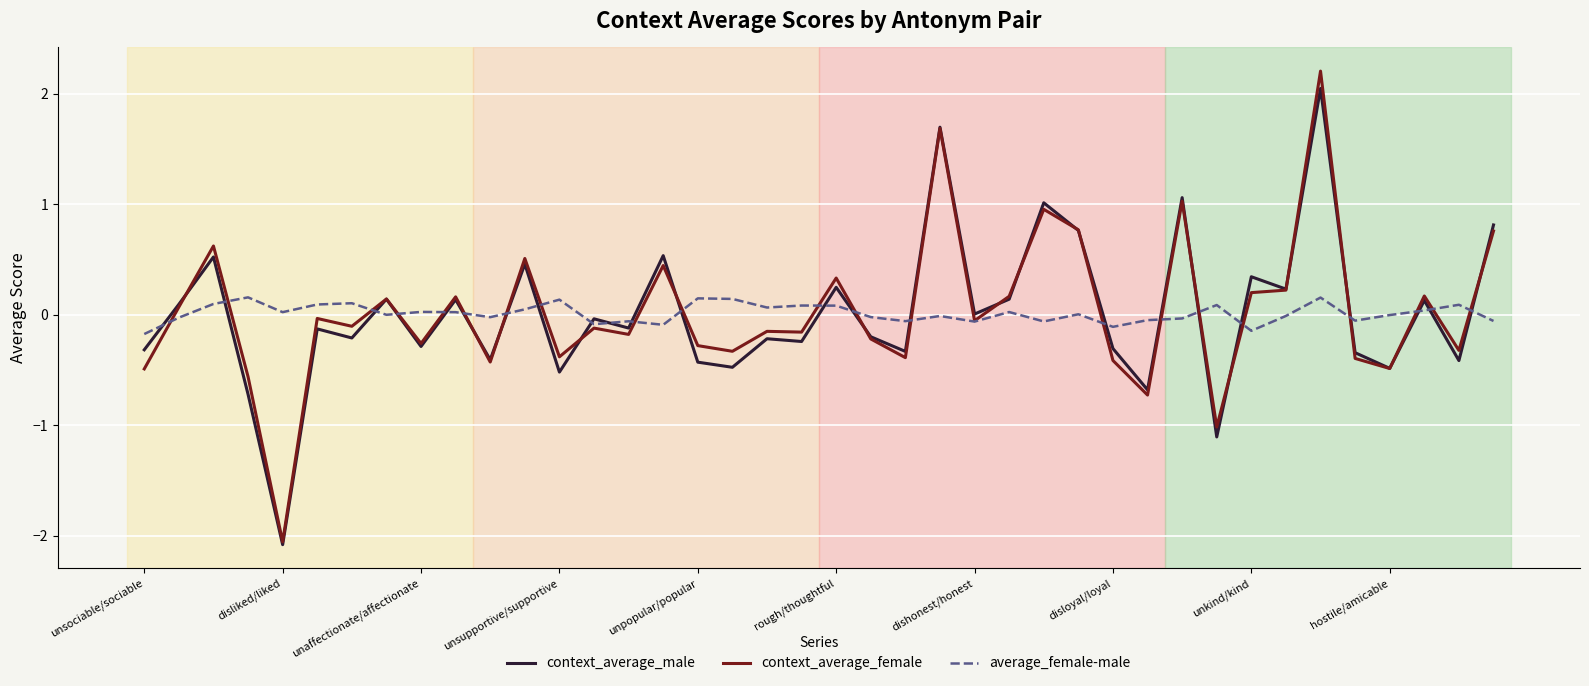

What is the greatest value displayed?

2.2